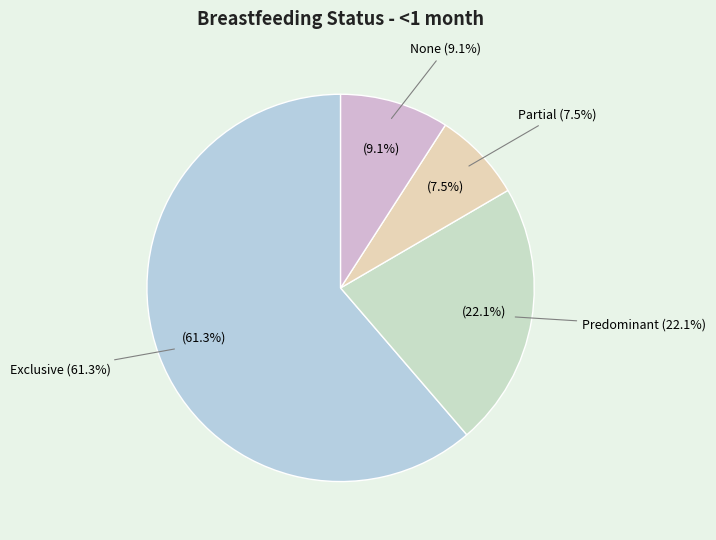

The Exclusive slice represents 51% of the pie. True or false?

False